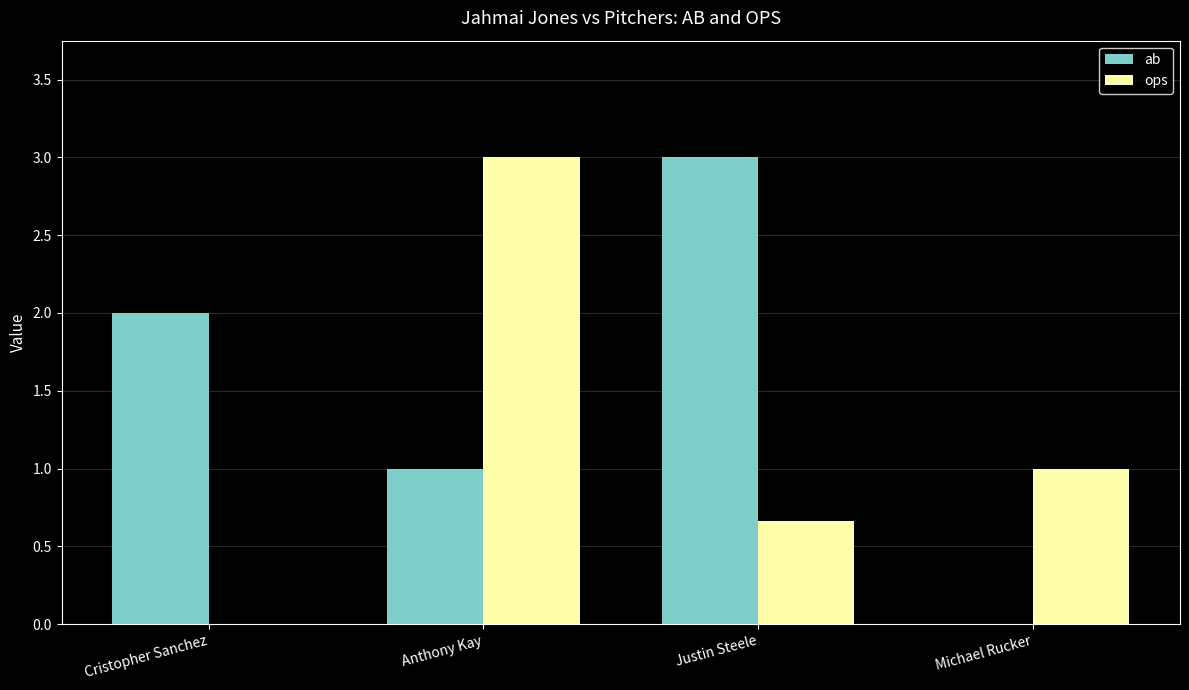

Between Anthony Kay and Michael Rucker, which series saw the biggest shift?

ops